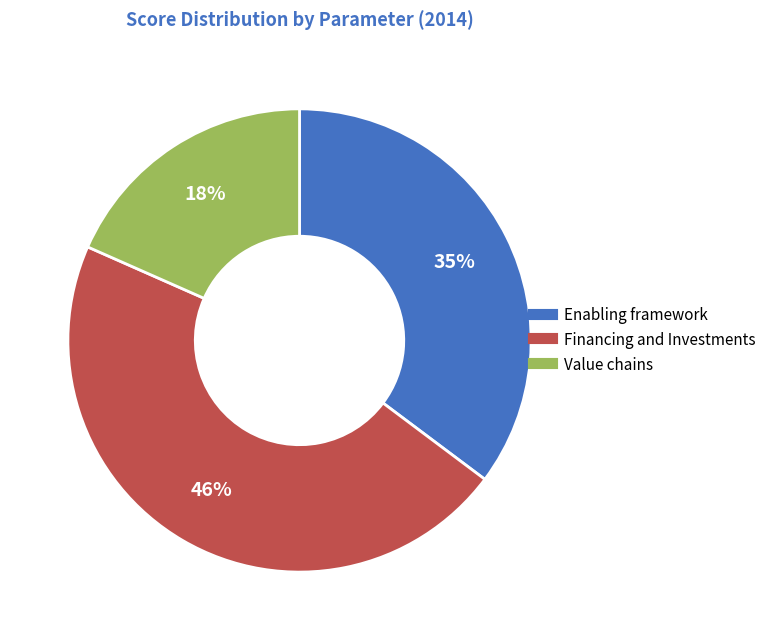

To the nearest percent, what is the difference between the largest and smallest slice percentages?

28%